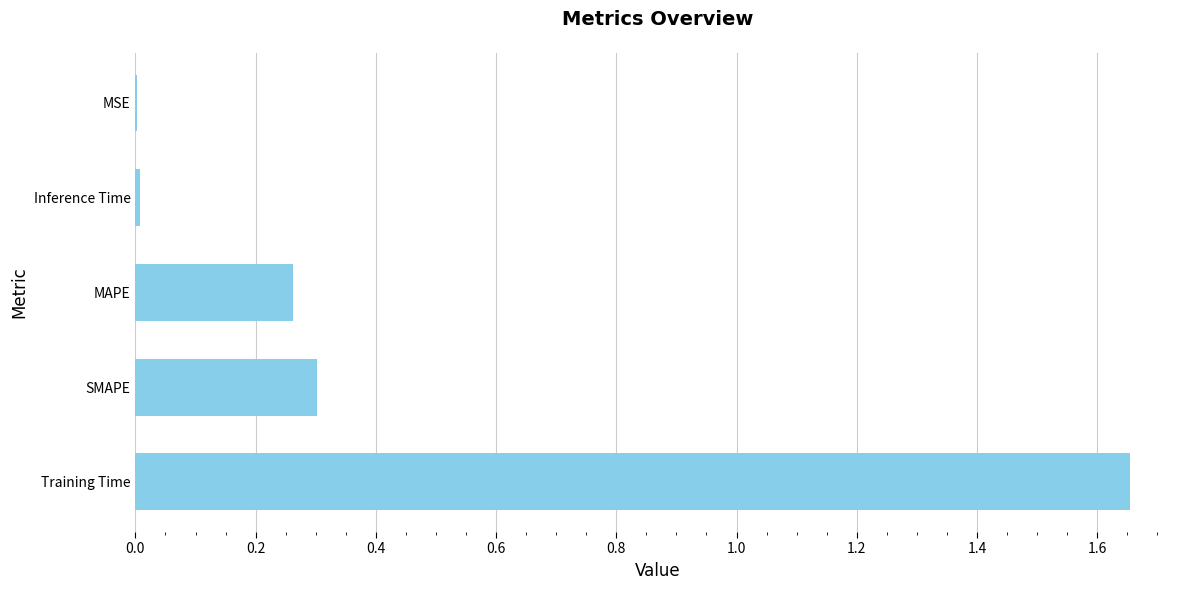

The value at SMAPE is 0.3. True or false?

True